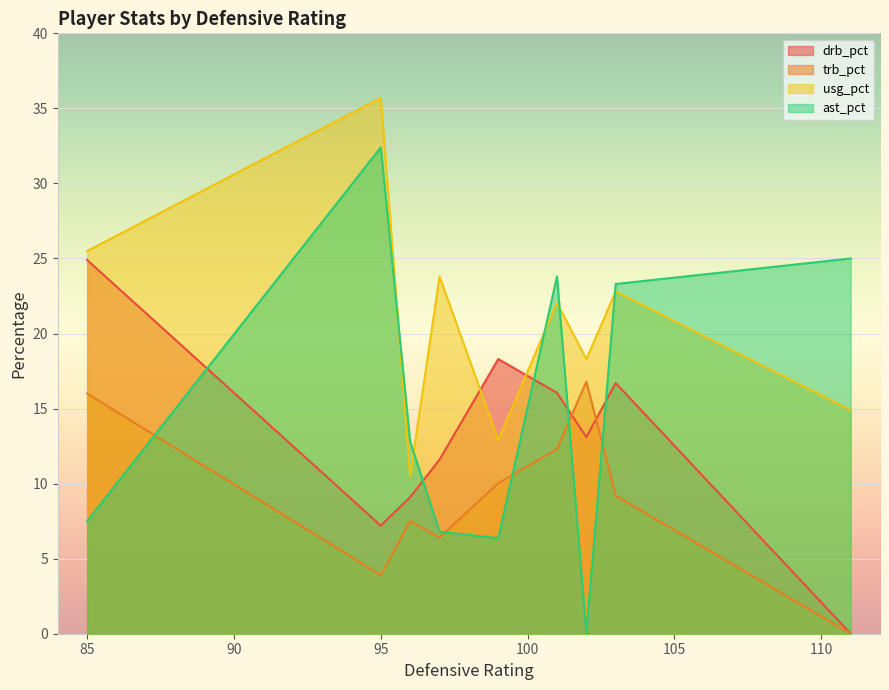

What is the label of the 12th point from the right?

97